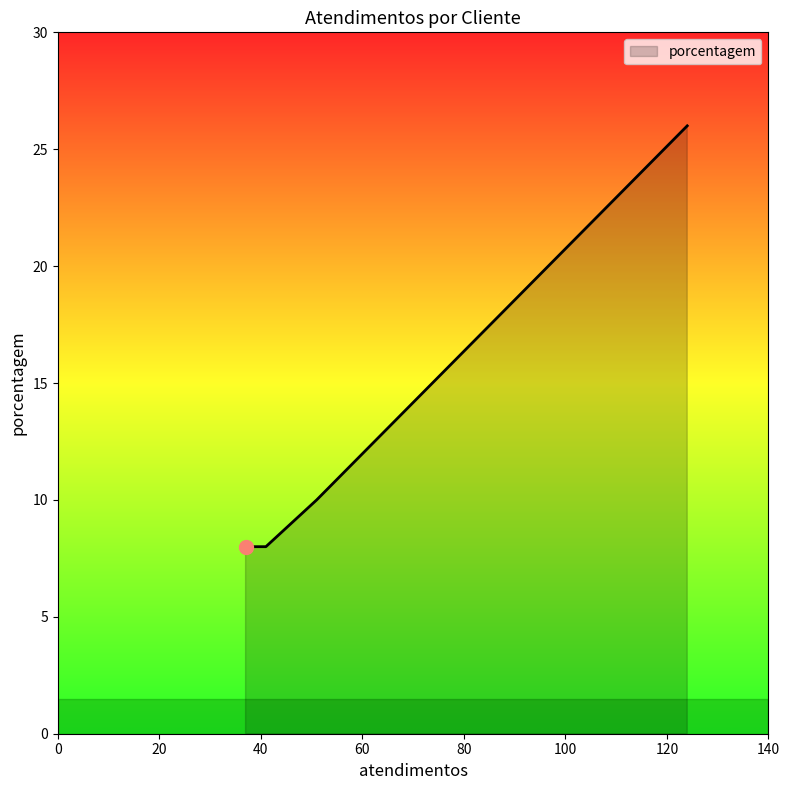

What is the smallest value displayed?

8